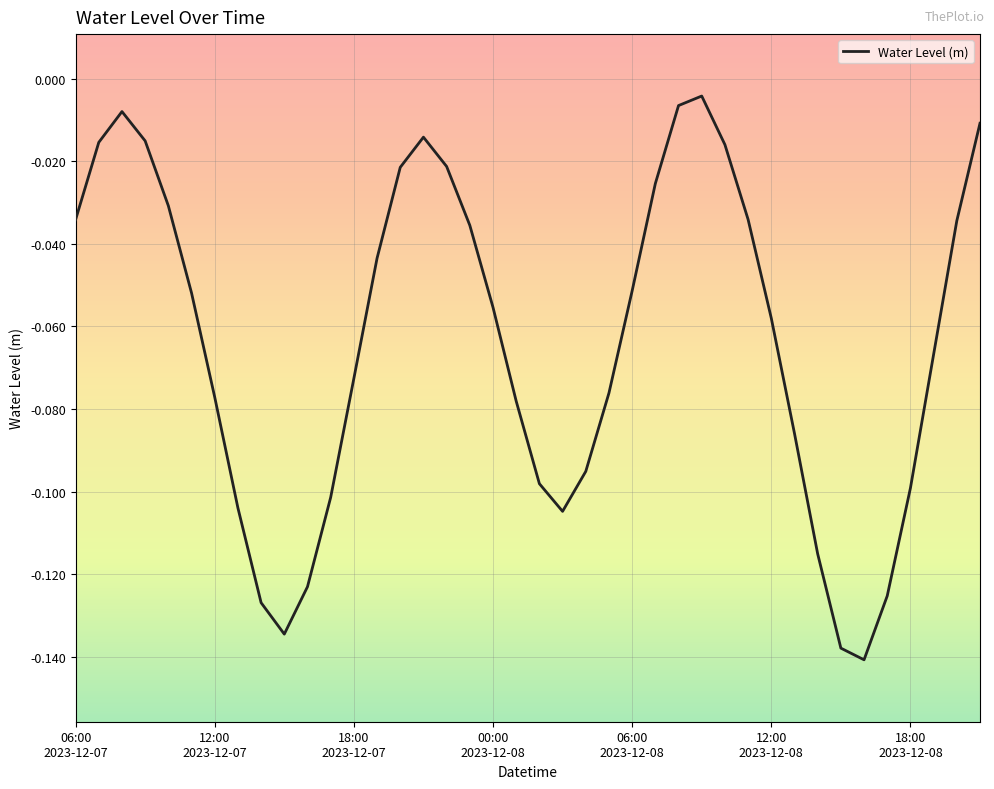

How many categories are shown in the chart?

40